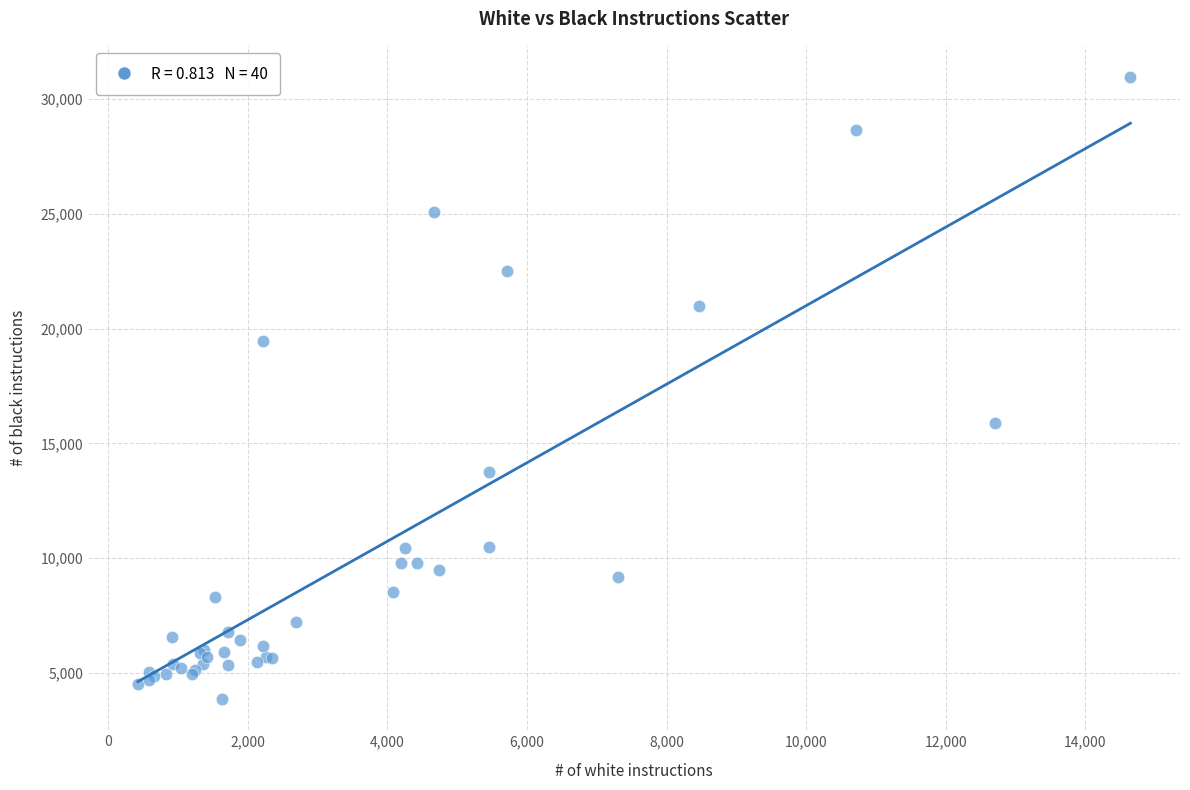

What Y value in the scatter plot is closest to 17409?

15893